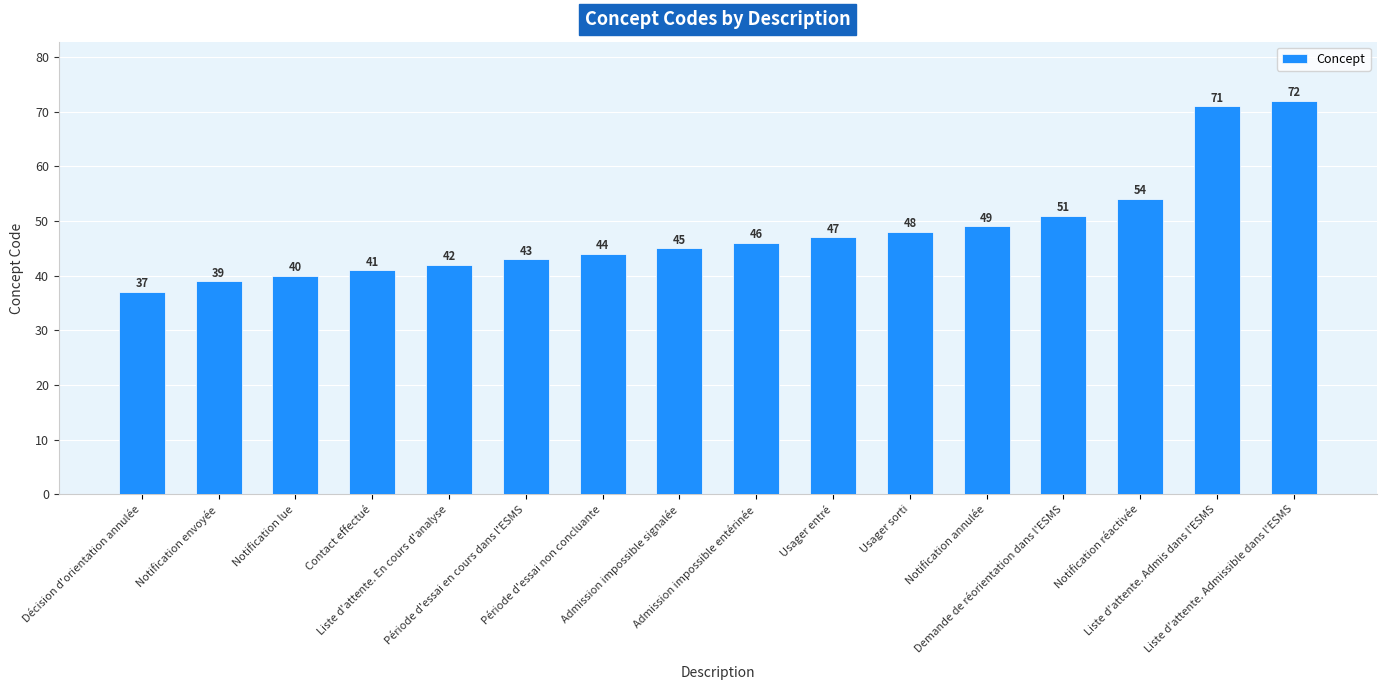

How many data points are less than 46?

8